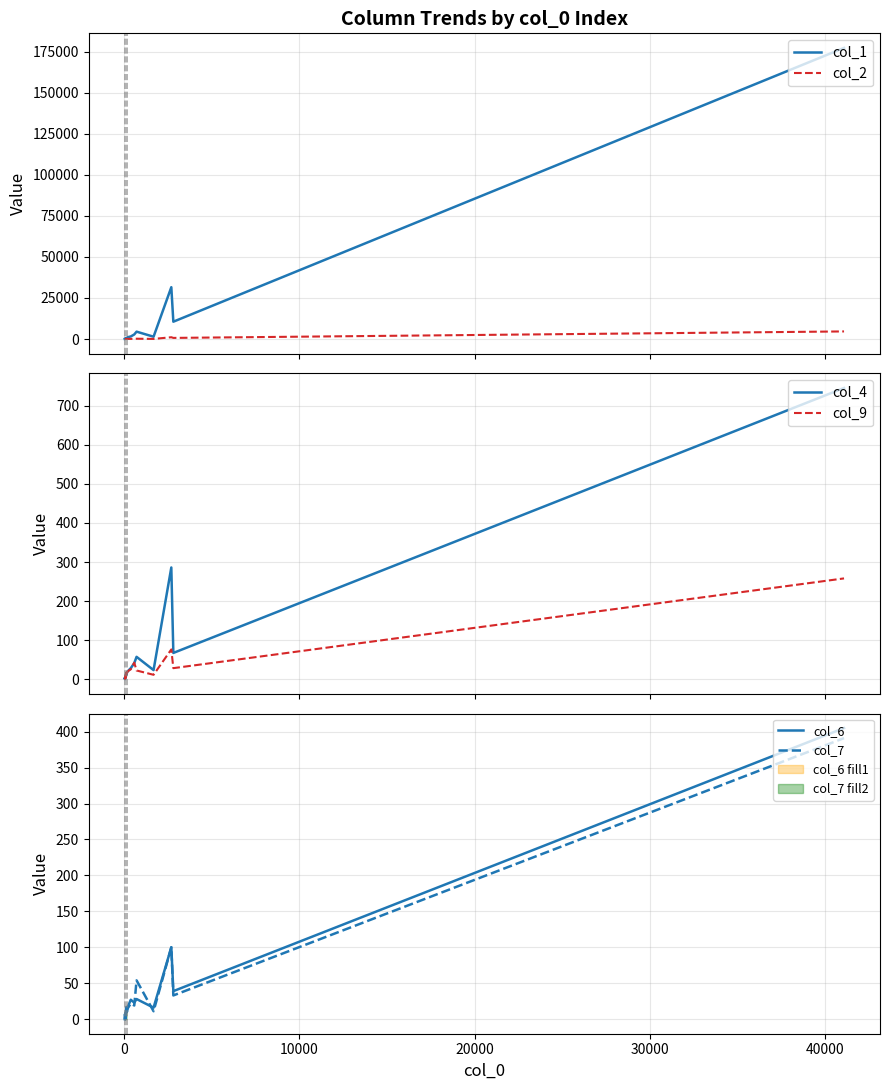

Count the number of data series in this chart.

6